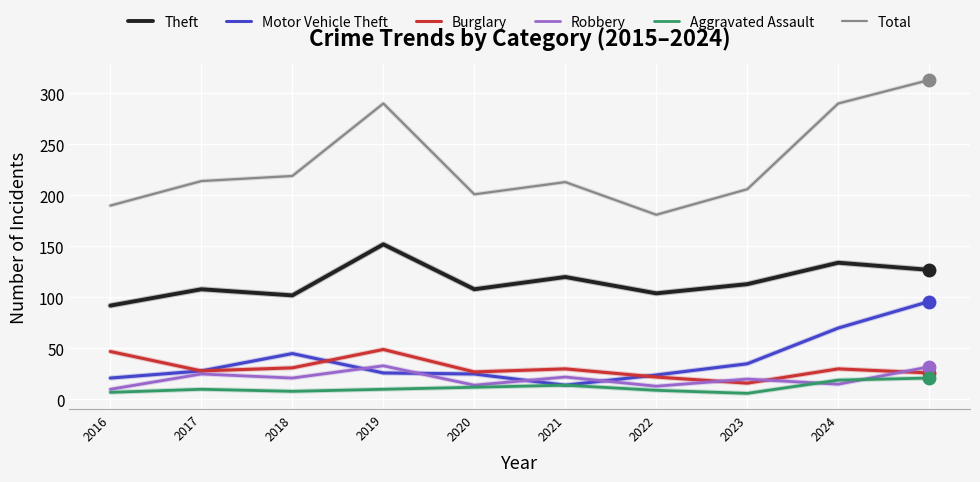

True or false: Aggravated Assault and Theft cross at least once.

False